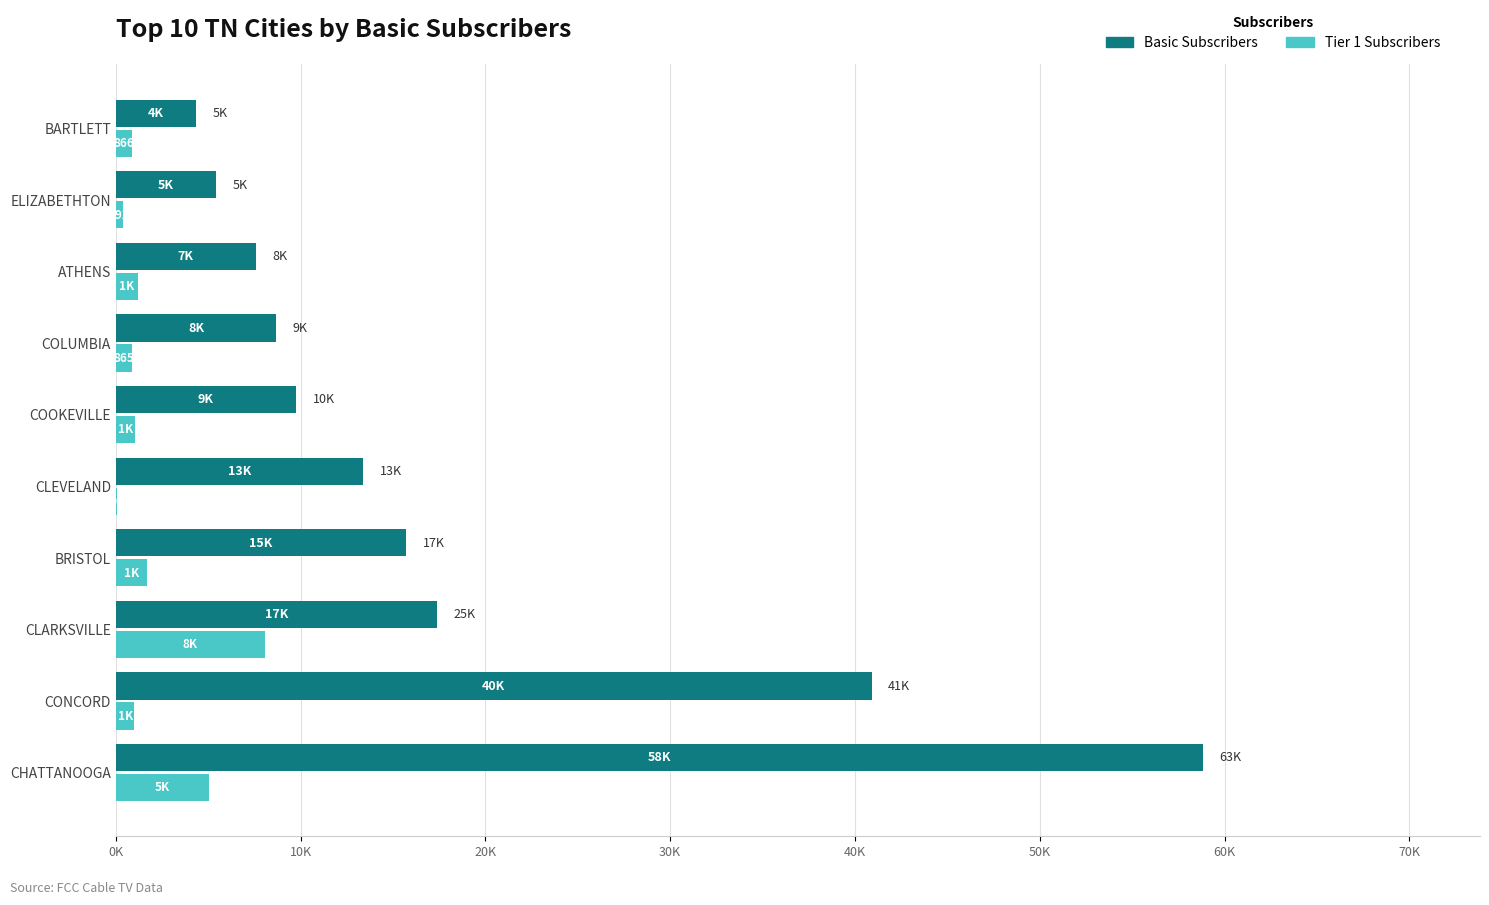

What are all the series names shown in the legend?

Basic Subscribers, Tier 1 Subscribers